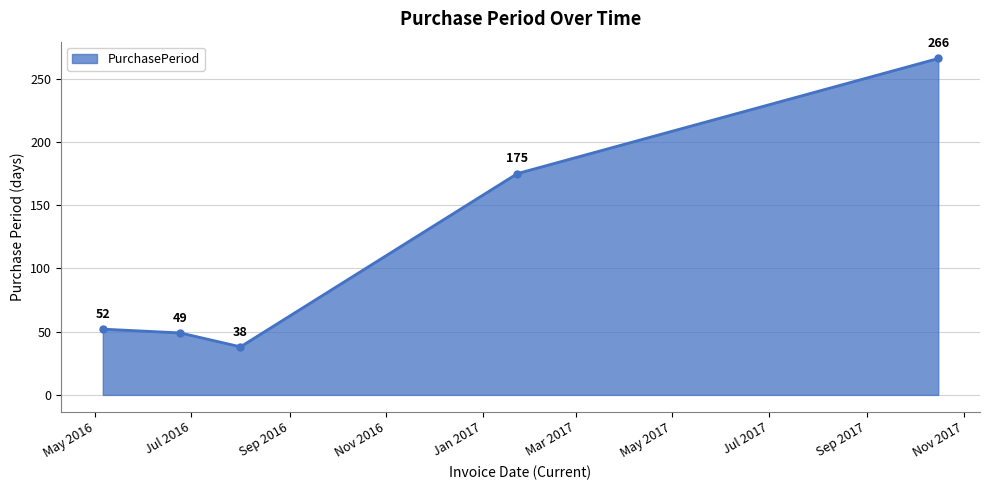

Count the number of data series in this chart.

1